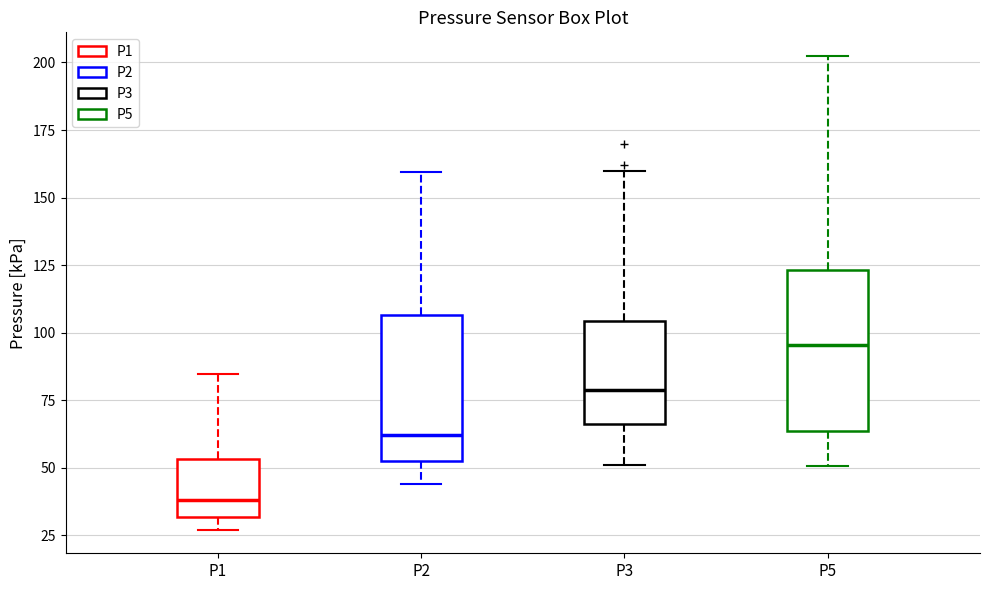

Reading left to right, read every box against the y-axis: the position of its median line, the range the box covers, and the ends of its whiskers. The values are not printed on the chart, so give them approximately, as read against the axis.

P1: median 40, box 30 to 55, whiskers 25 to 85
P2: median 60, box 55 to 105, whiskers 45 to 160
P3: median 80, box 65 to 105, whiskers 50 to 160
P5: median 95, box 65 to 125, whiskers 50 to 200